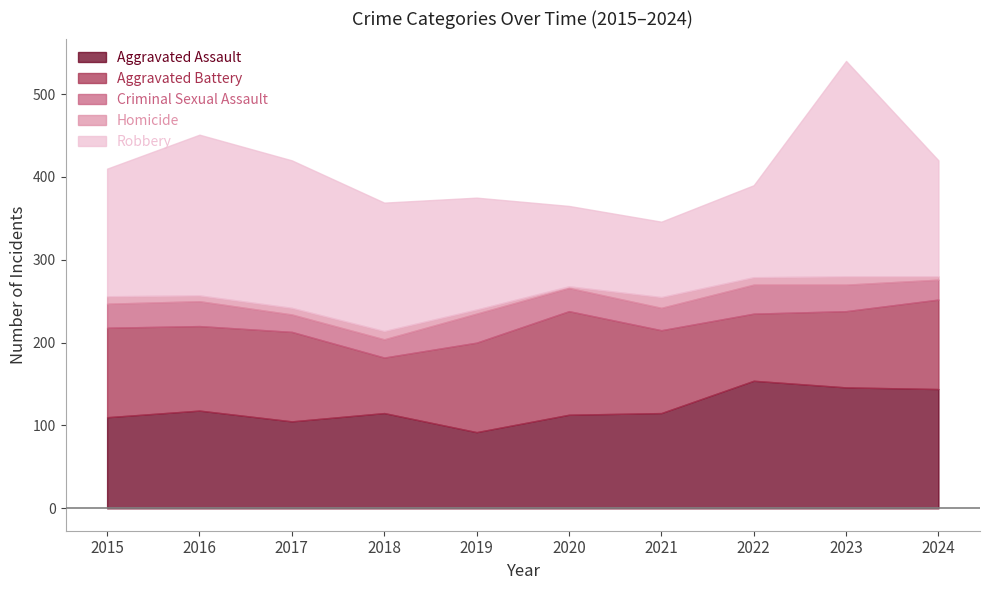

At which category does the chart reach its peak across all series?

2023